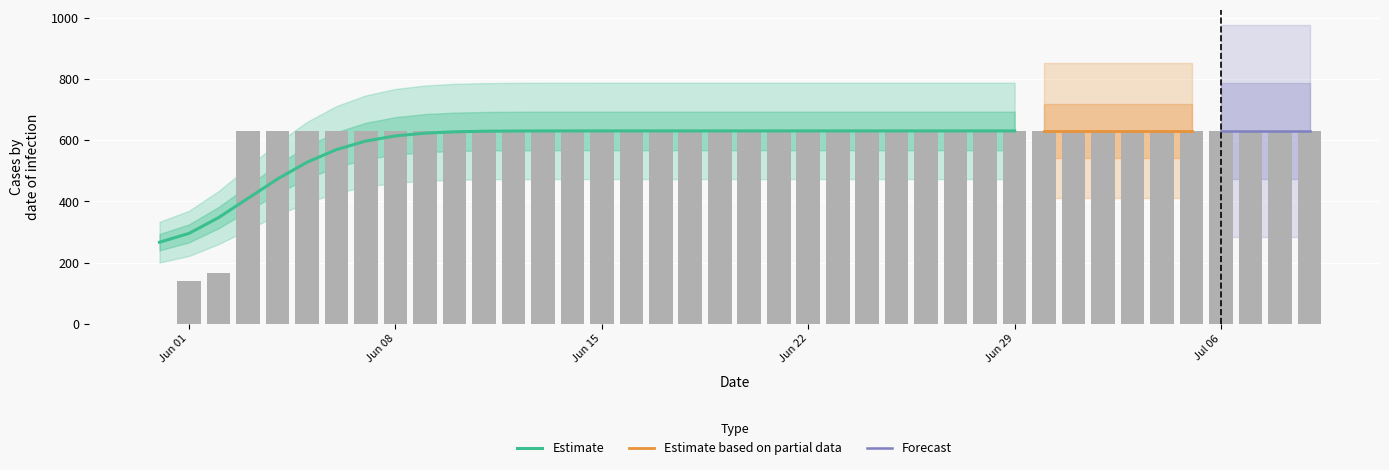

What is the average value?

591